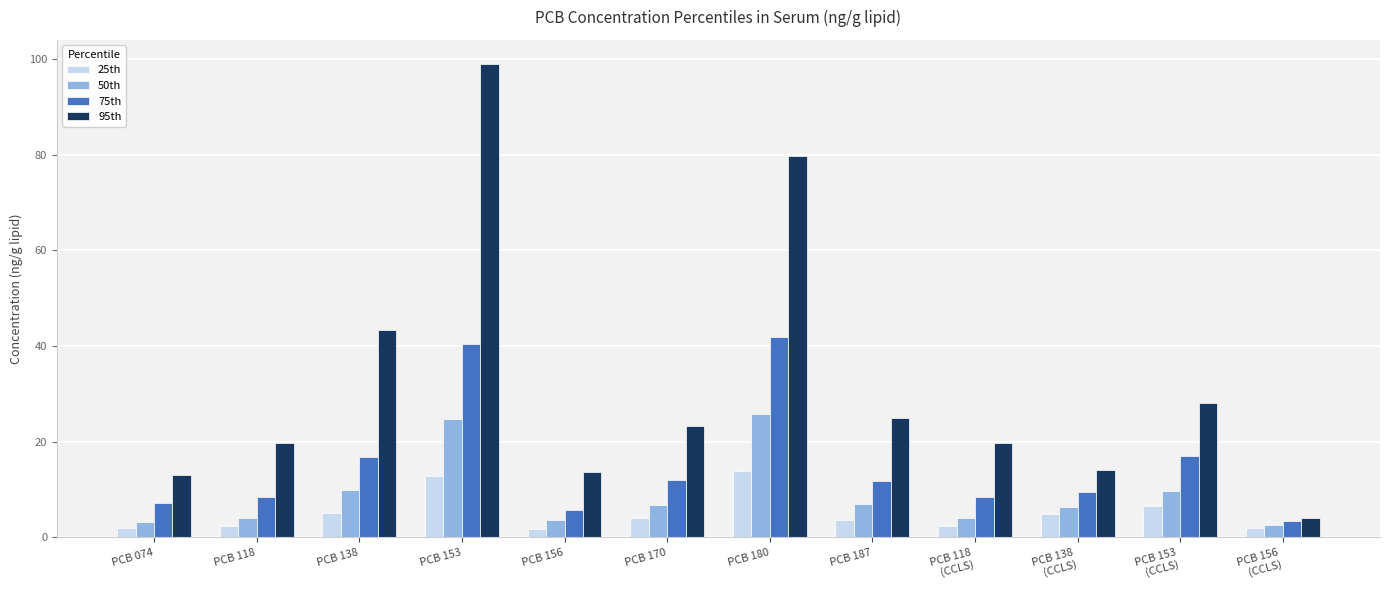

Which series has the largest total across all categories?

95th